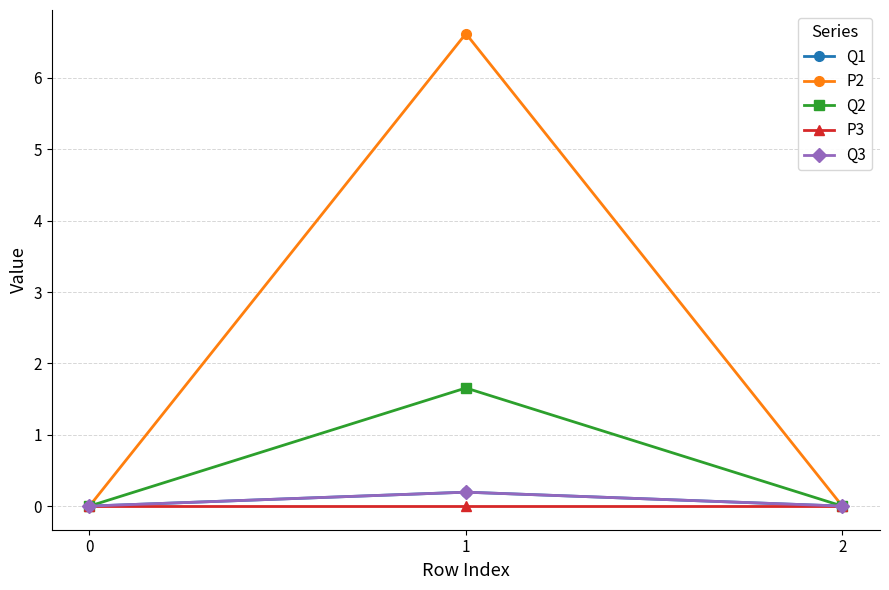

True or false: Q2 has a value of 0.0 at 2.

True